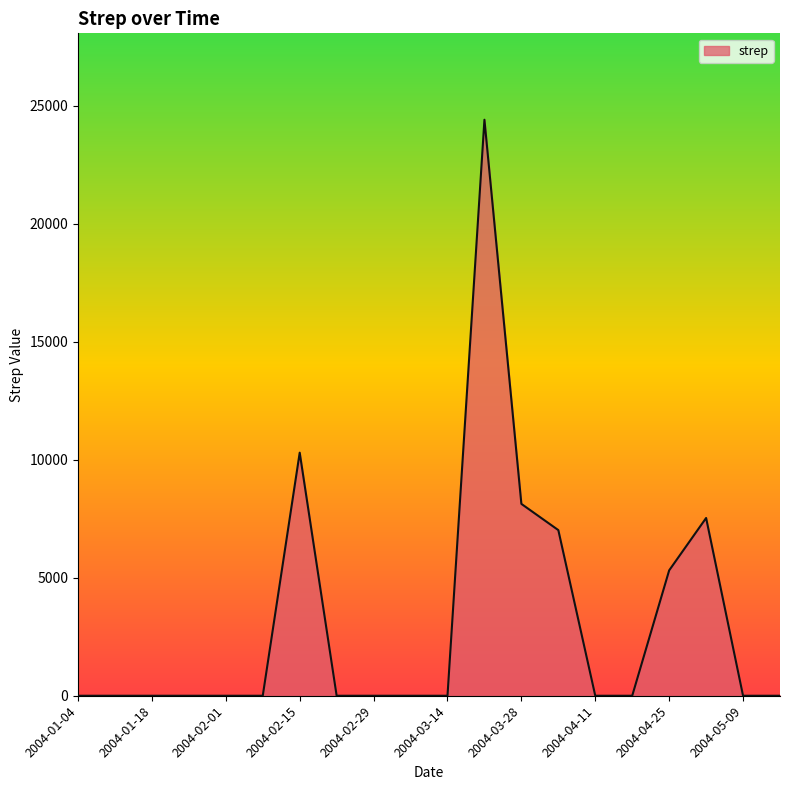

What is the greatest value displayed?

24411.9